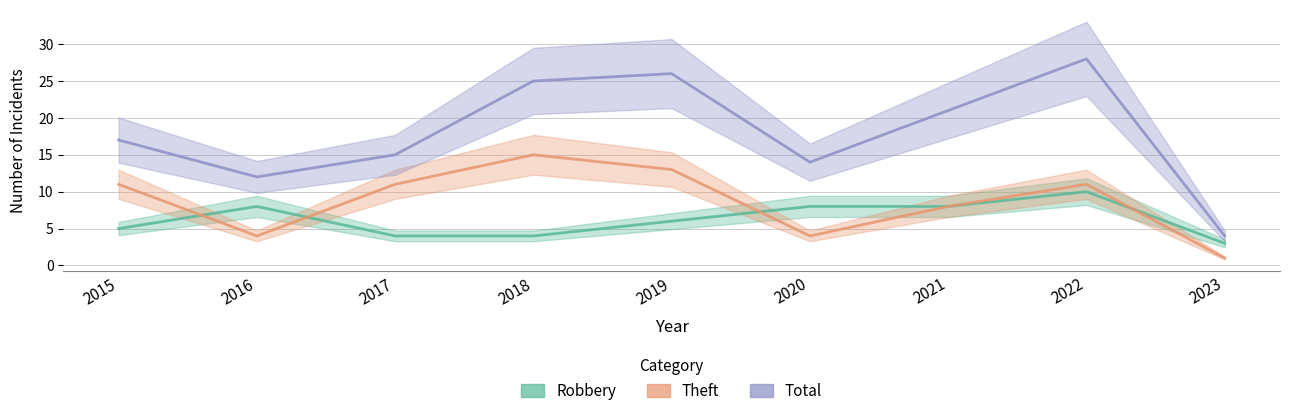

What is the minimum value shown in the chart?

1